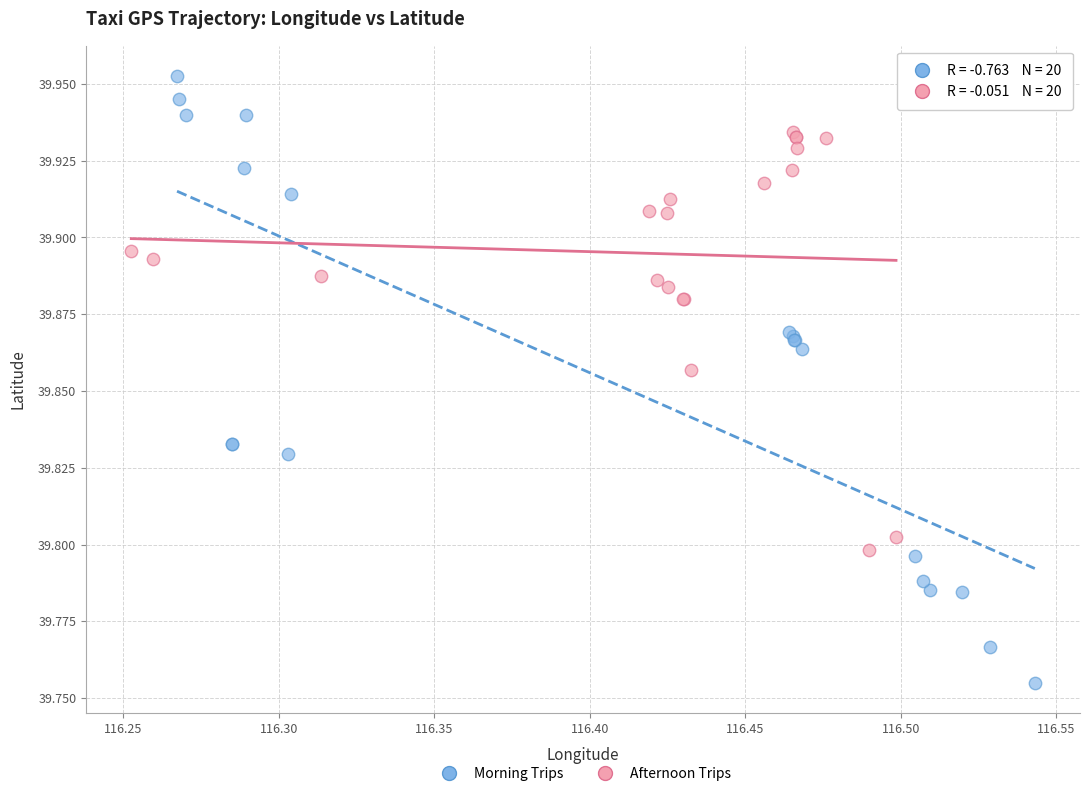

Which series reaches the minimum Y coordinate?

Morning Trips